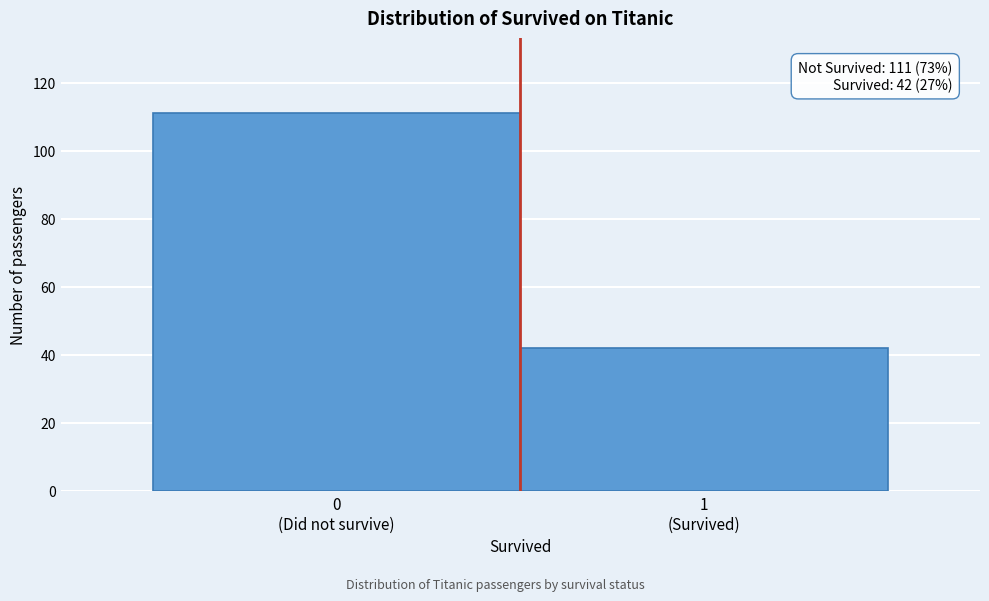

Reading right to left, extract all data points from this chart.

42	111